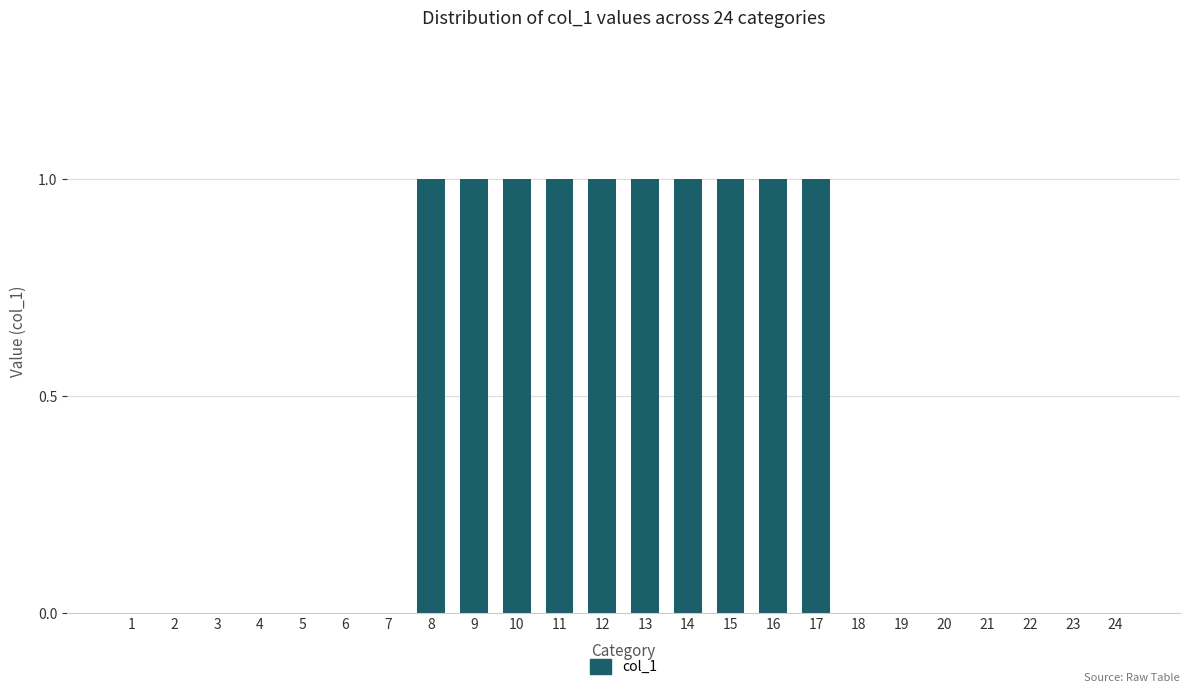

Between 10 and 6, which is larger?

10